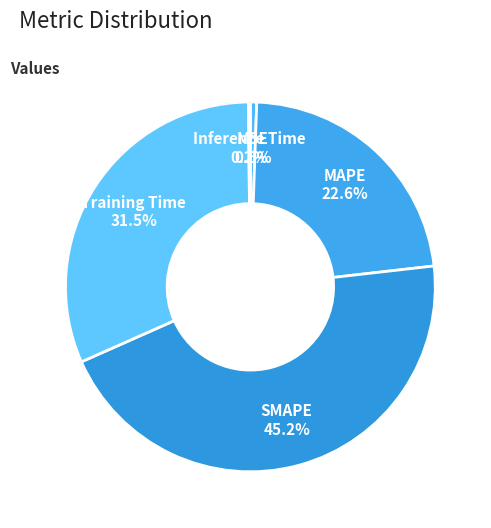

To the nearest percent, what is the difference between the MAPE and MSE slice percentages?

22%